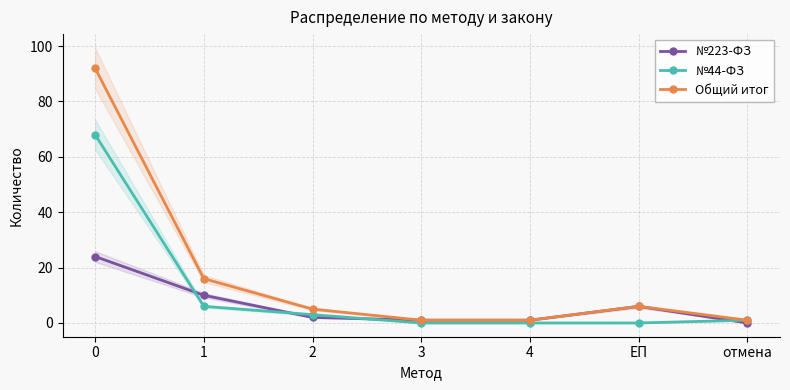

What is the label of the 6th point from the right?

1